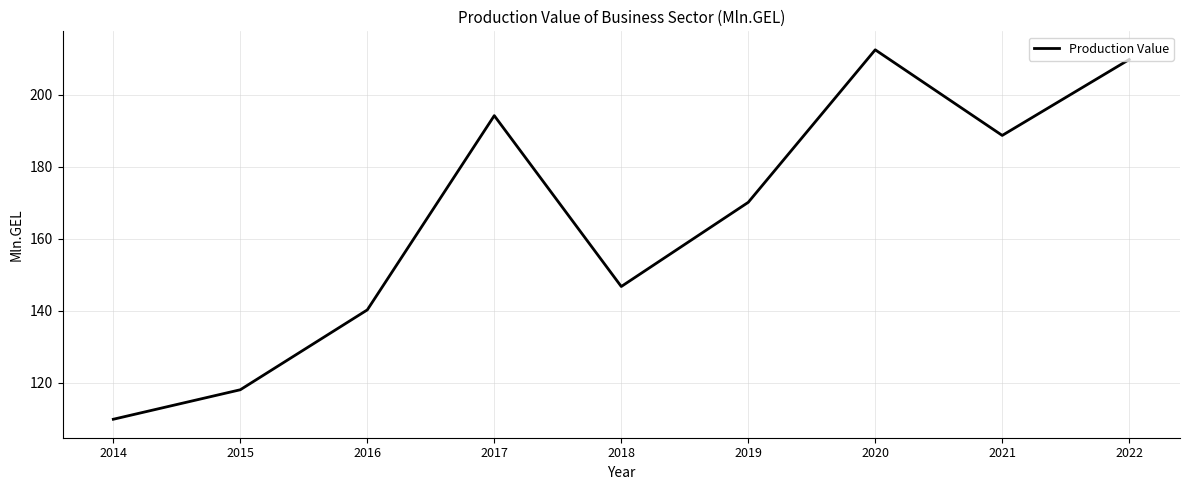

What is the sum of all values?

1490.0